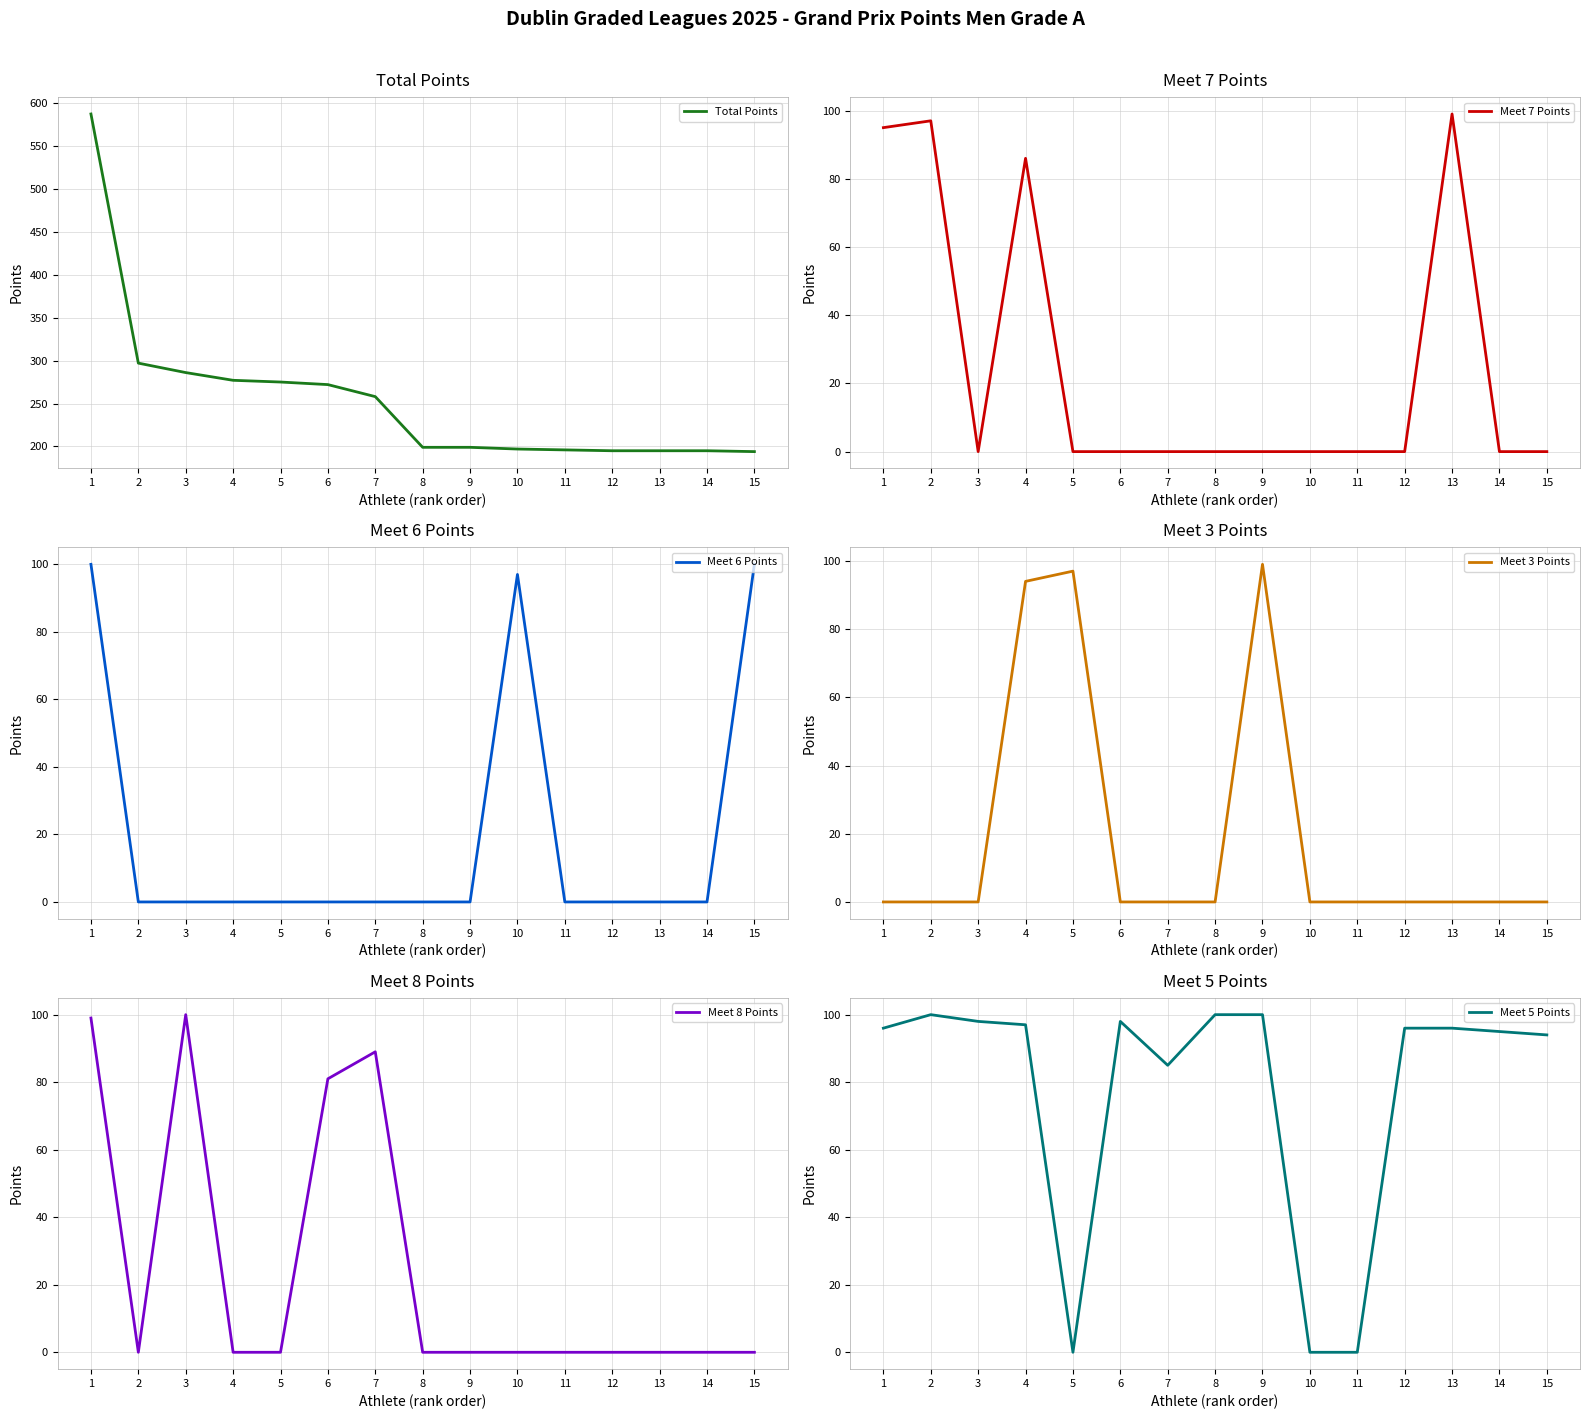

Does the chart have visible grid lines?

Yes